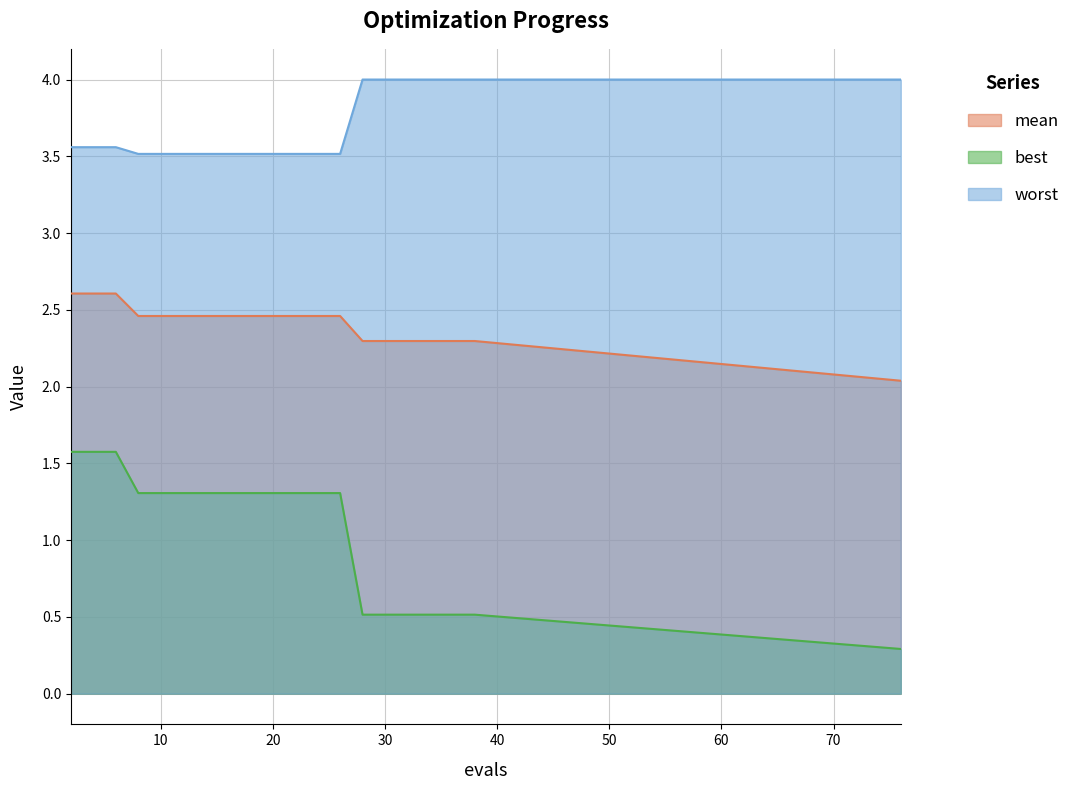

At which label is worst closest to 3?

8